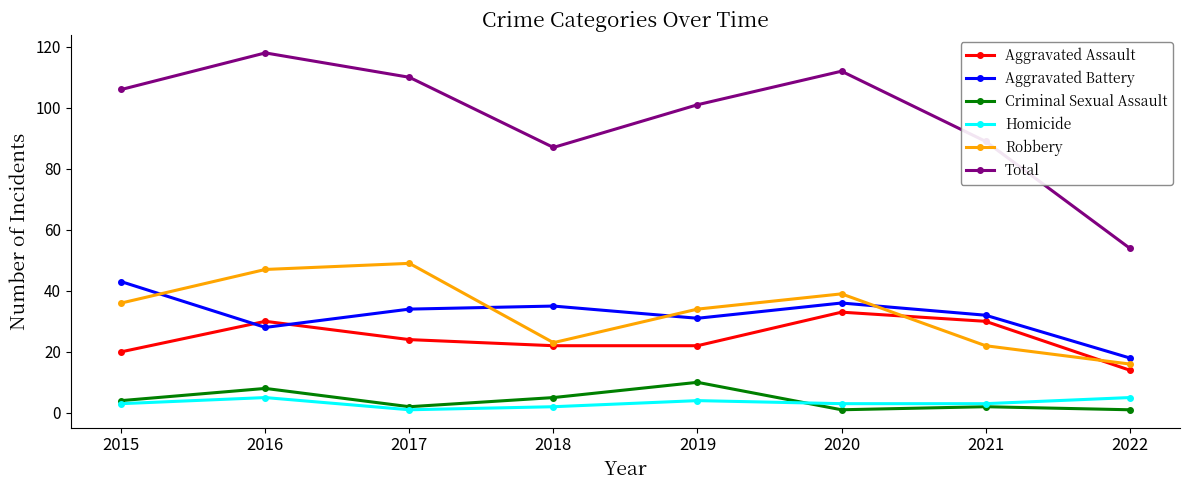

At how many categories does at least one series exceed 75?

7